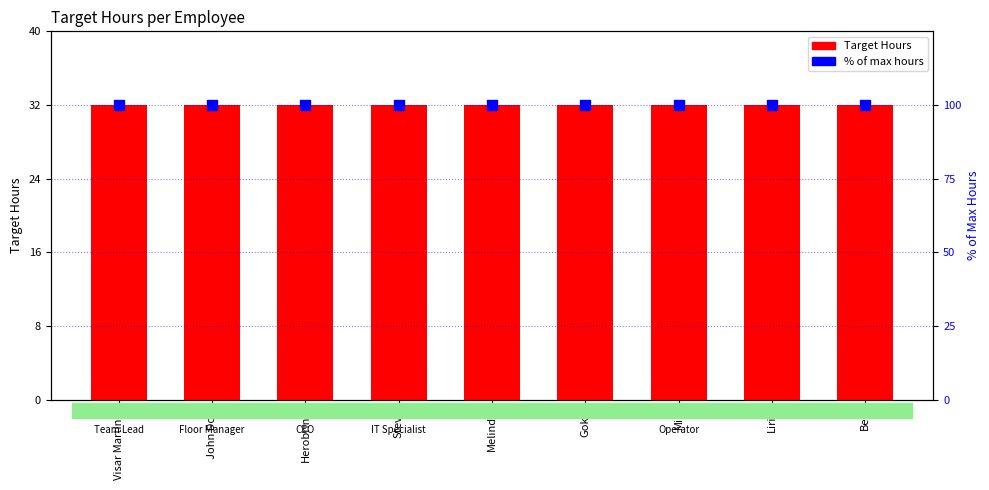

Which series has the largest Y range (max minus min)?

Target Hours